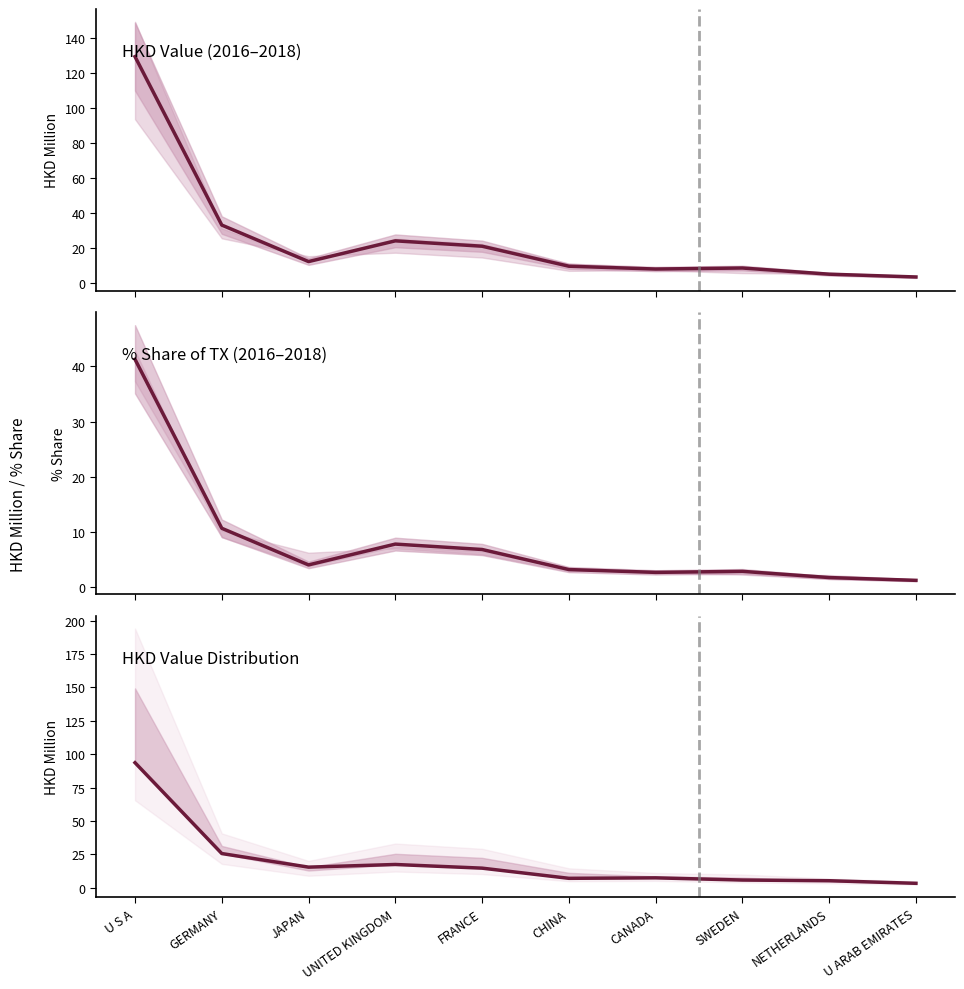

Rank the categories by value from lowest to highest.

U ARAB EMIRATES, NETHERLANDS, CANADA, SWEDEN, CHINA, JAPAN, FRANCE, UNITED KINGDOM, GERMANY, U S A